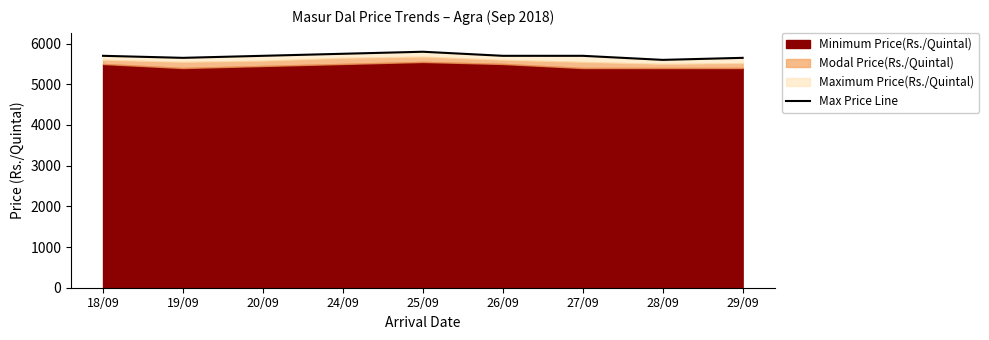

Does the chart have visible grid lines?

No